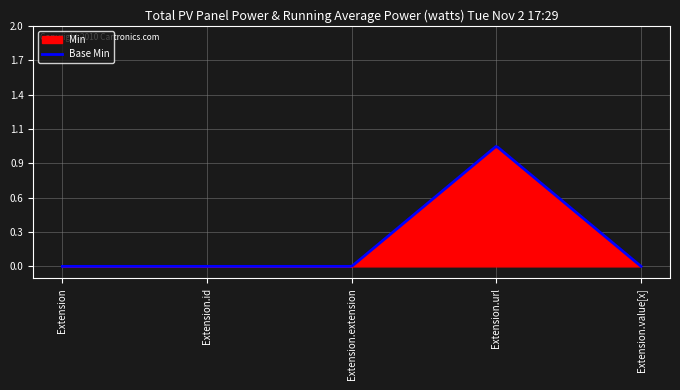

What are all the series names shown in the legend?

Min, Base Min